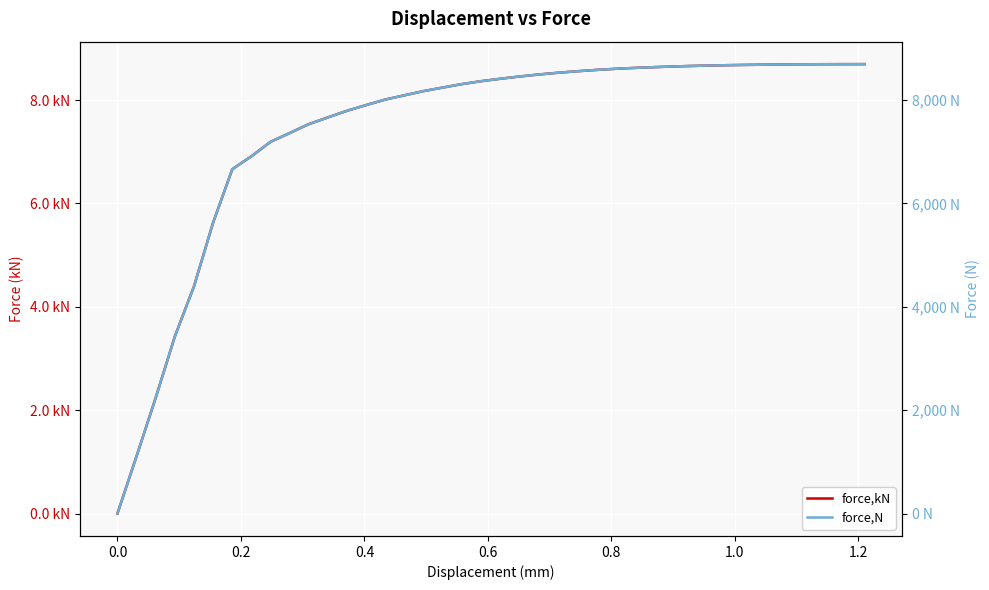

True or false: force,kN and force,N intersect in this chart.

False